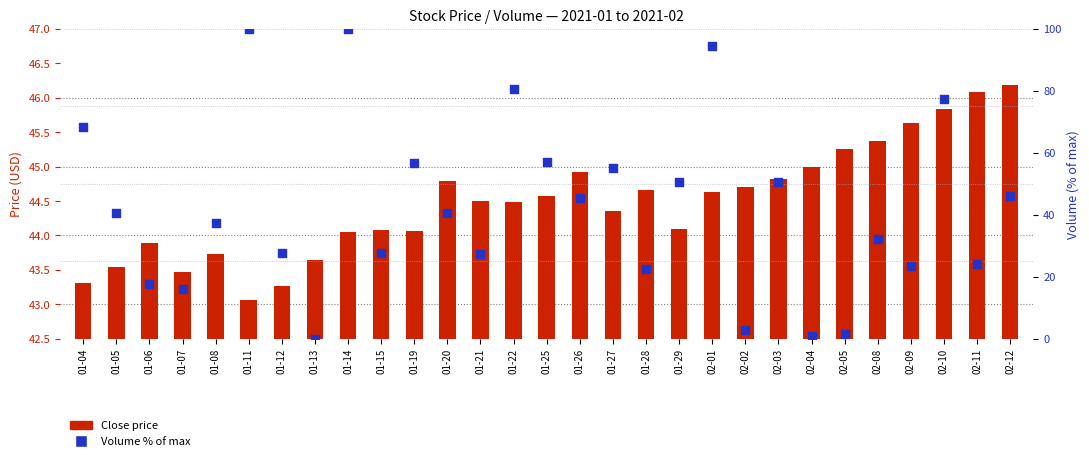

Which series contains the lowest Y value?

Volume % of max